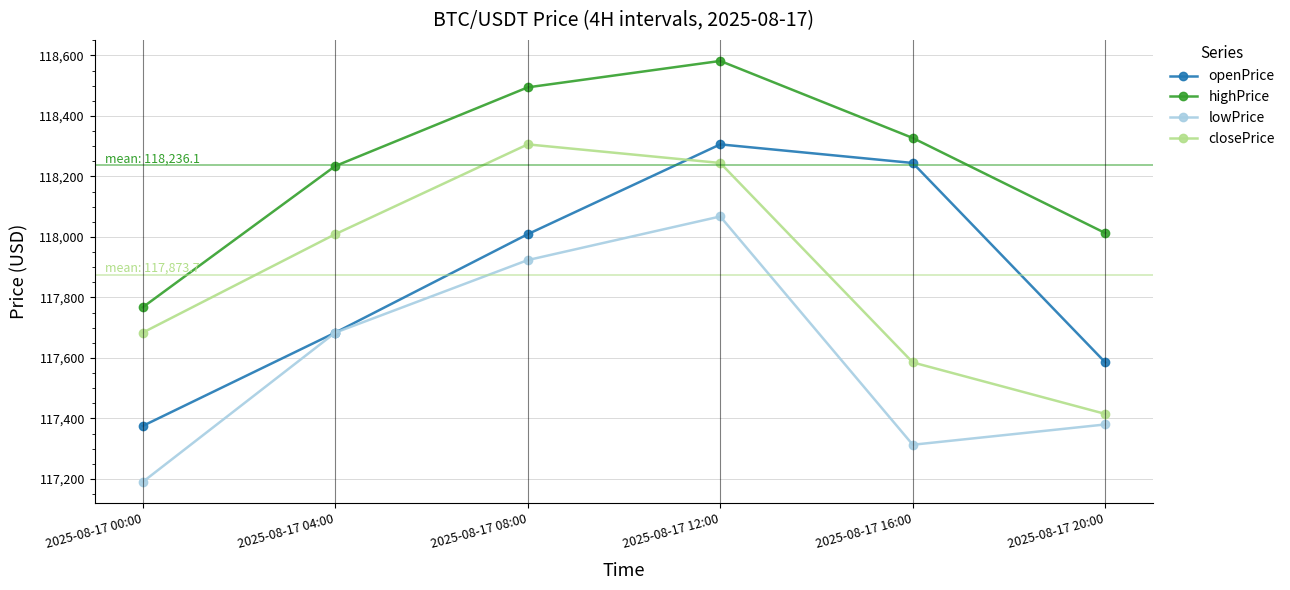

Does the chart display data point markers on the line(s)?

Yes